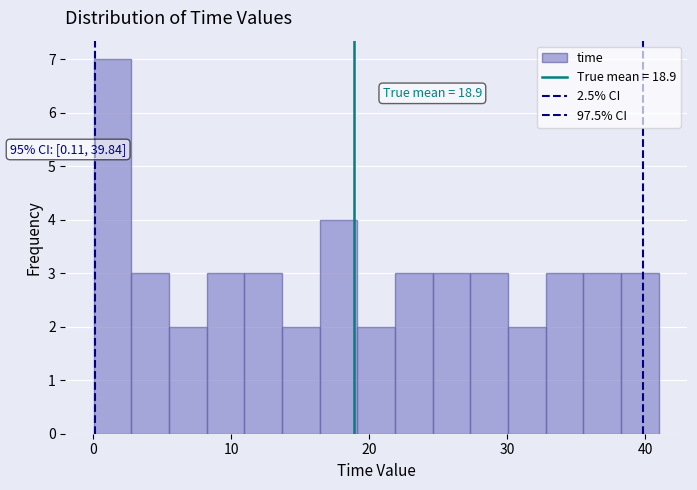

Around what value on the x-axis is the tallest bar? Give the approximate position of its centre, as read against the axis.

1